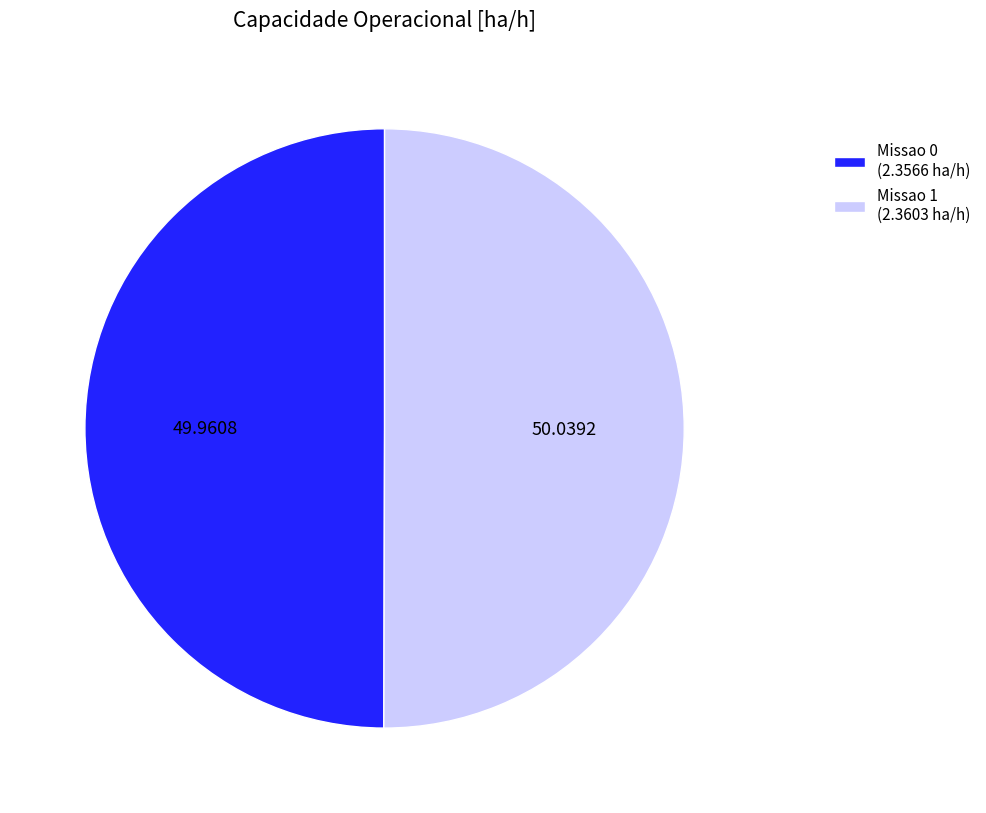

How many slices are in this pie chart?

2